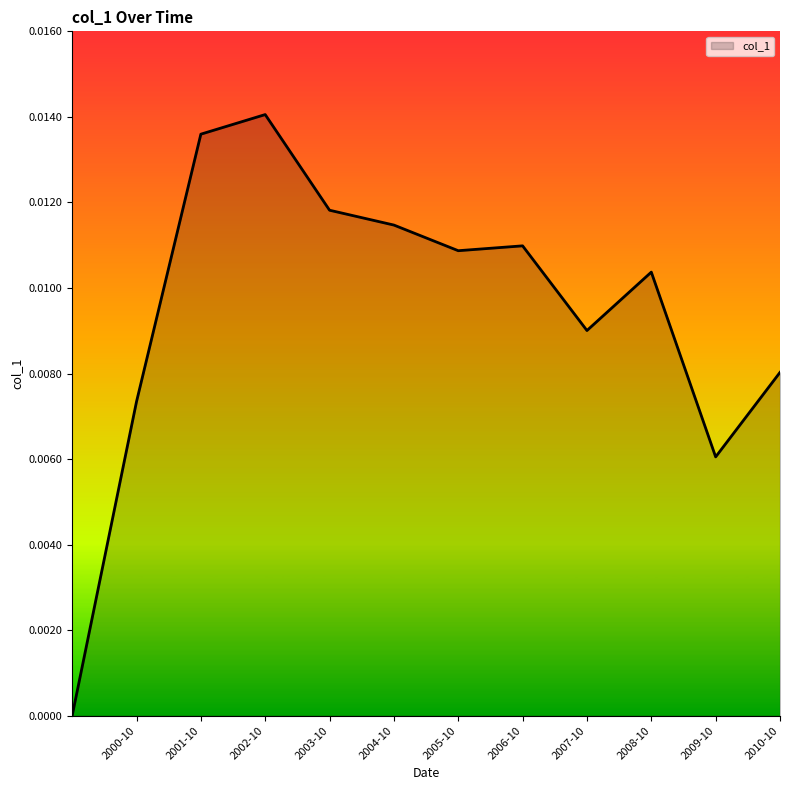

Which category has the highest value across all series?

2002-10